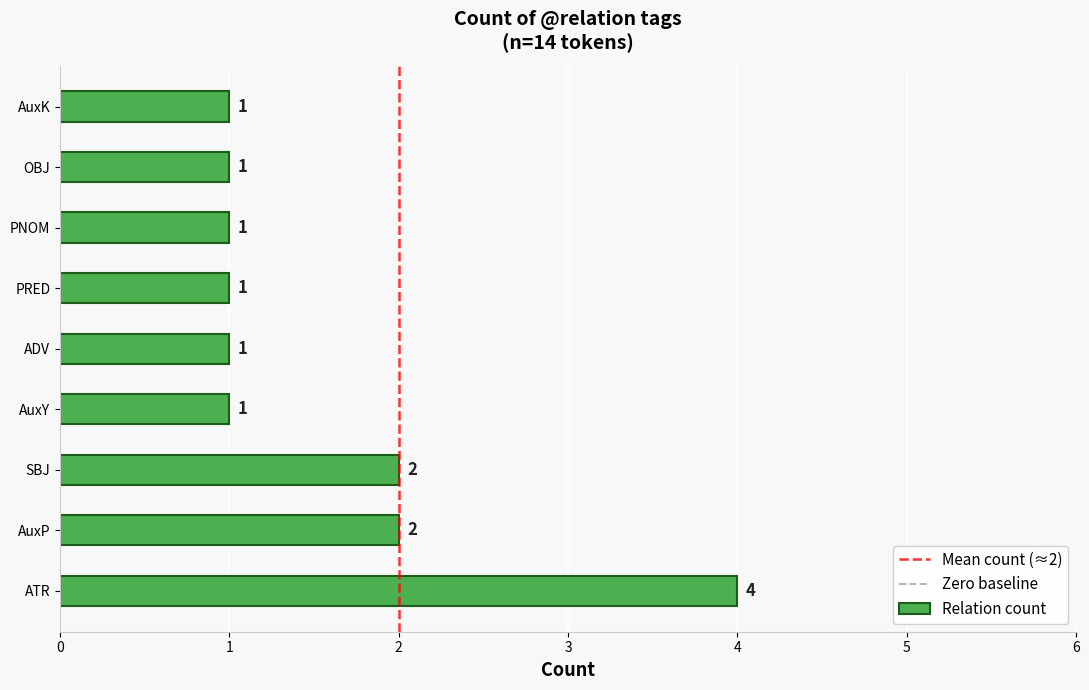

Reading bottom to top, what are all the values shown in this chart?

4	2	2	1	1	1	1	1	1